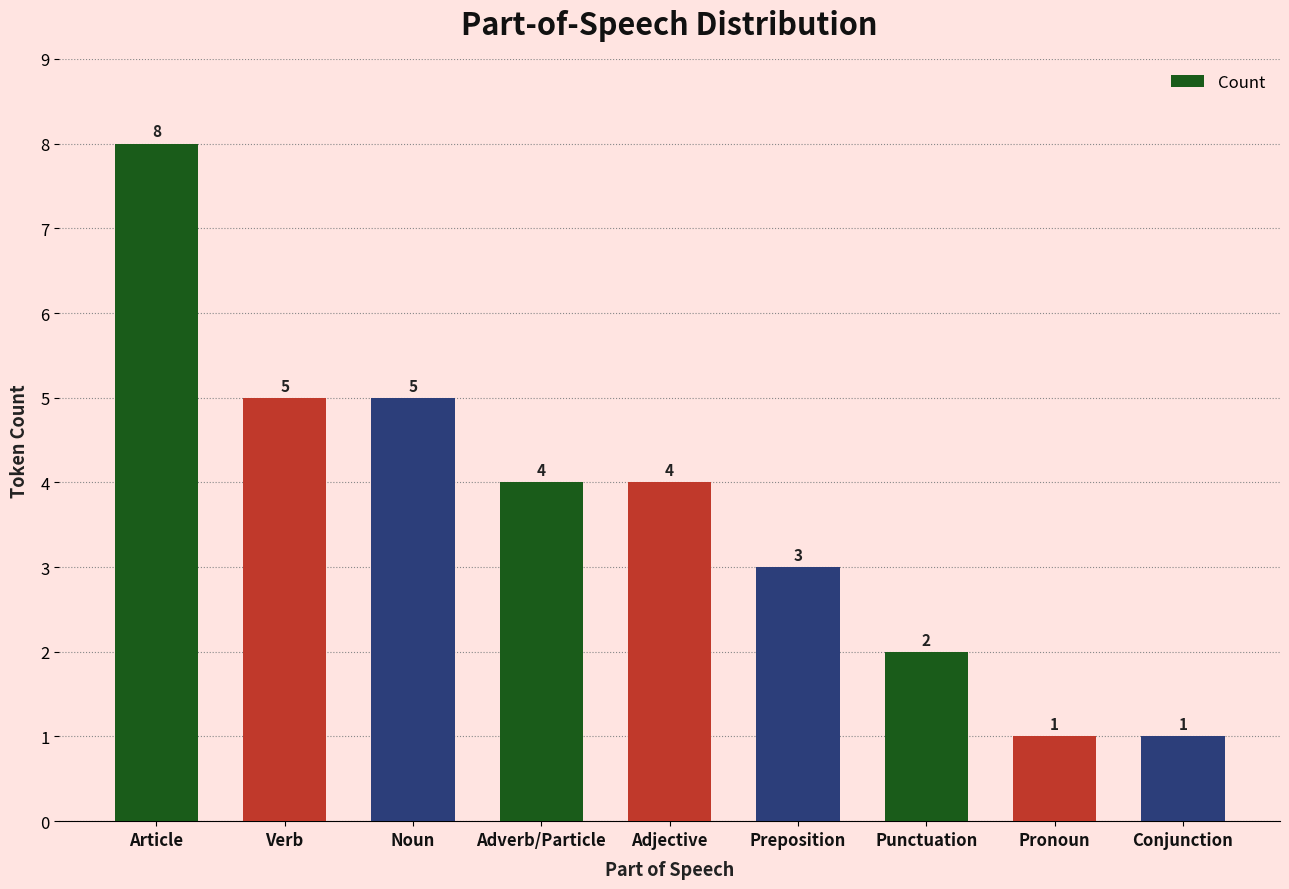

Between Article and Pronoun, which is larger?

Article